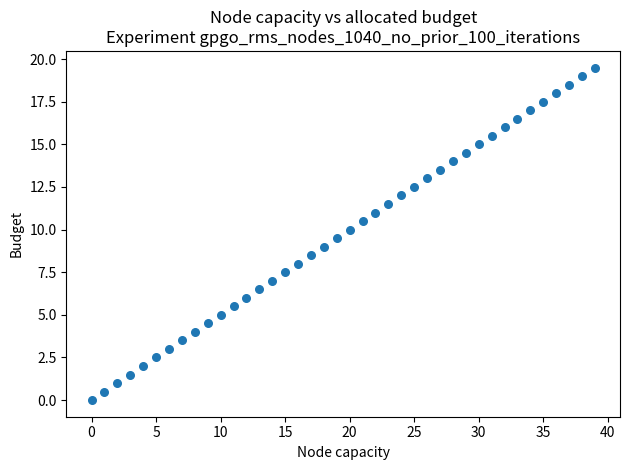

What is the range of Y values (max minus min)?

19.5